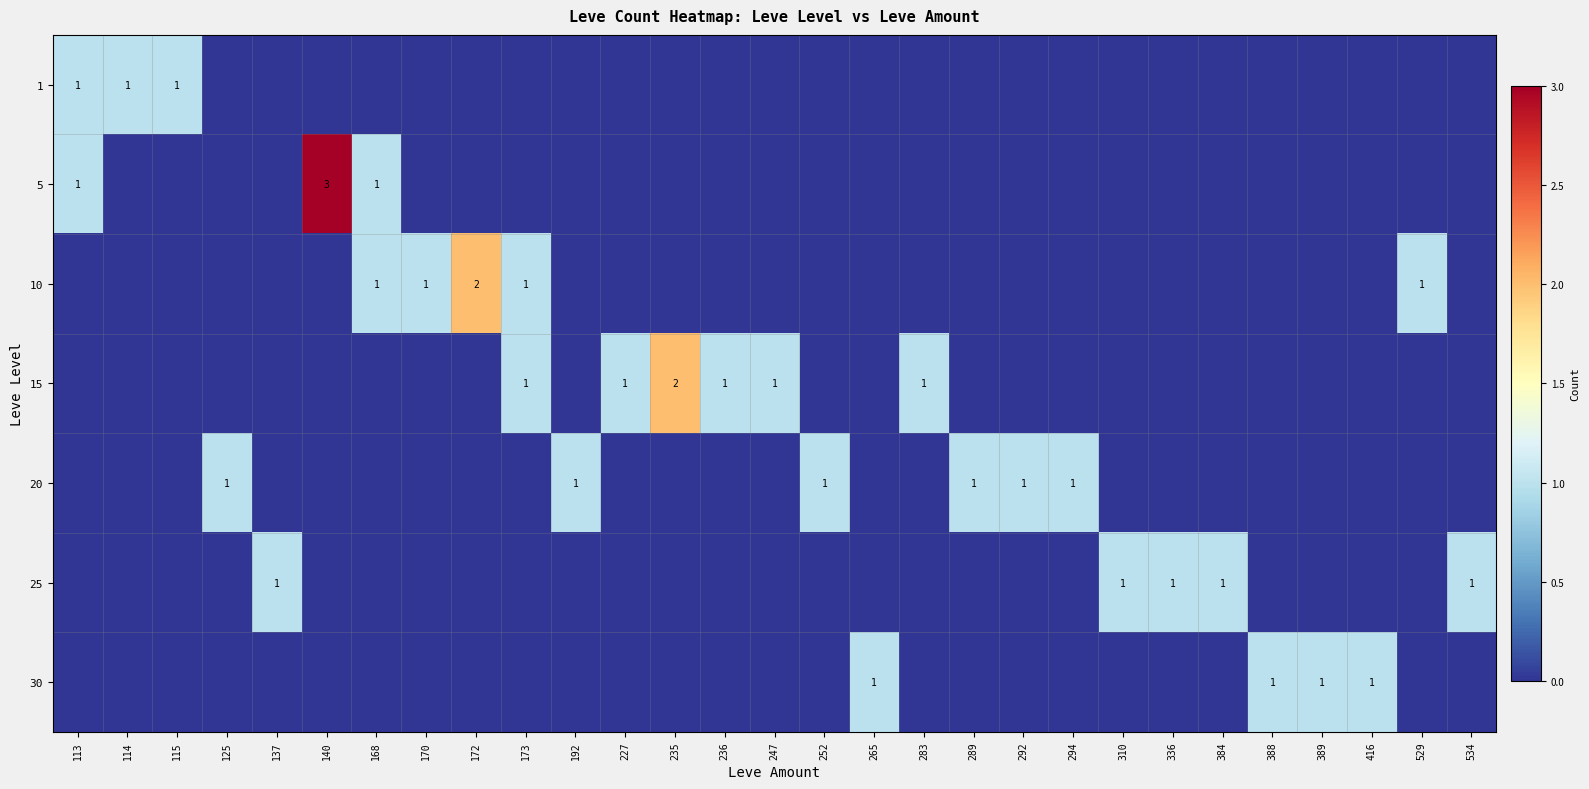

Is it true that 10 equals 1 at 529?

True